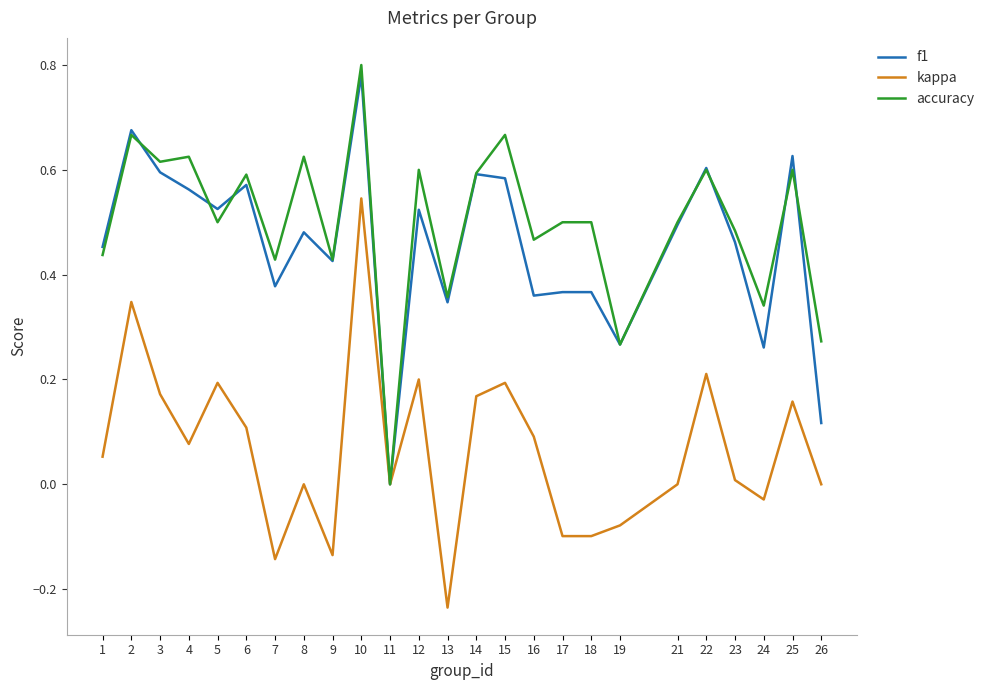

At which category is the sum across all series the highest?

10